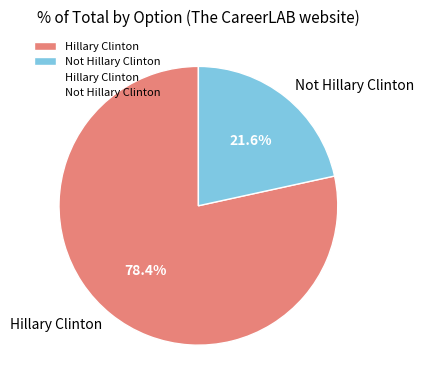

Is it true that Hillary Clinton is 69% of the pie?

False